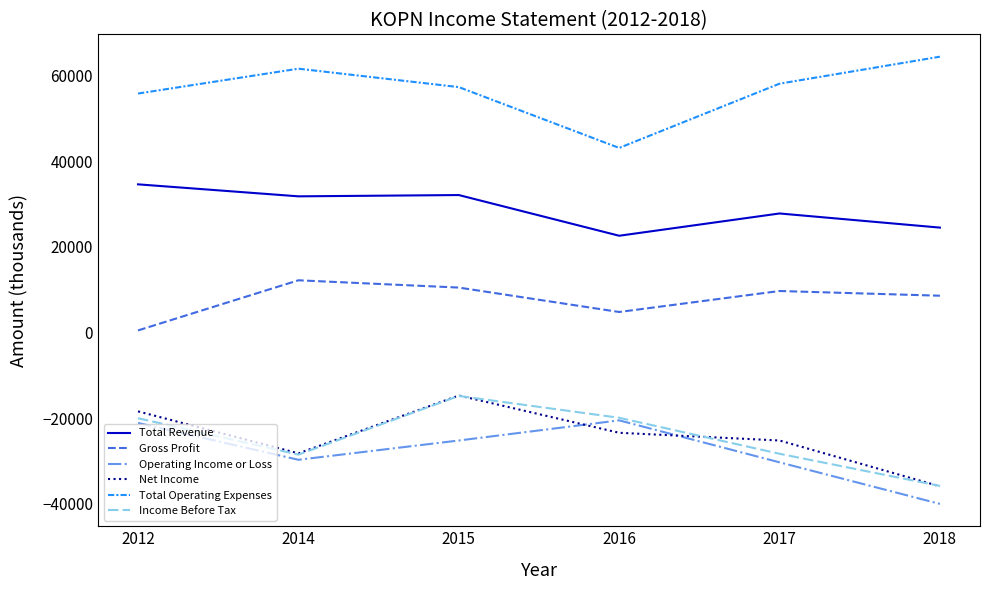

What is the sum of the Total Revenue values at 2018 and 2015?

56600